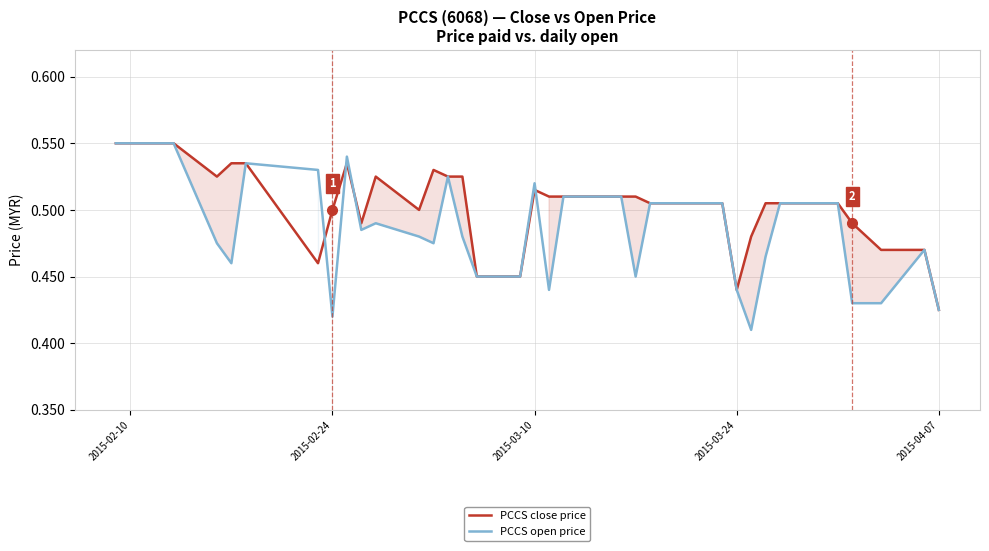

List the series in order of their overall mean, lowest first.

PCCS open price, PCCS close price